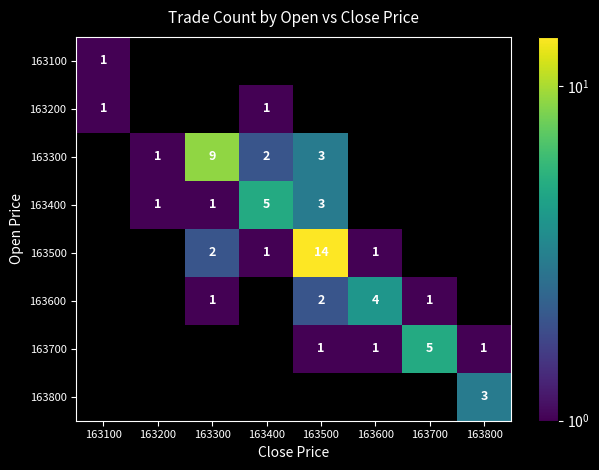

The value of 163300 at 163400 is 2. True or false?

True